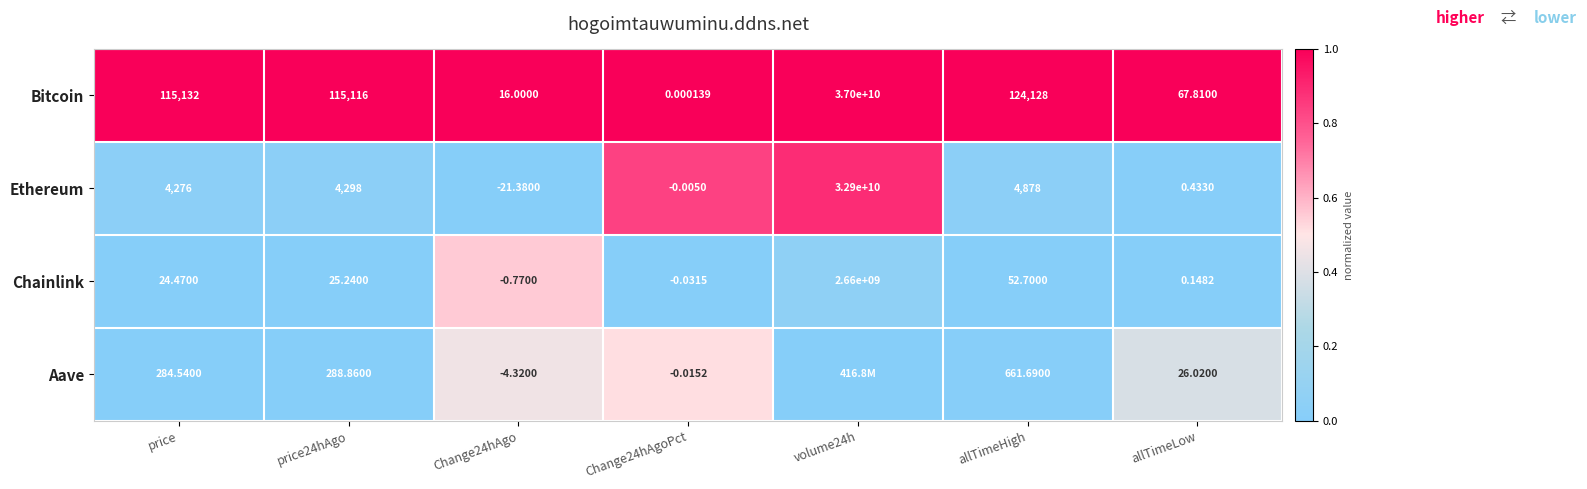

Between price24hAgo and allTimeLow, which series saw the biggest shift?

Bitcoin